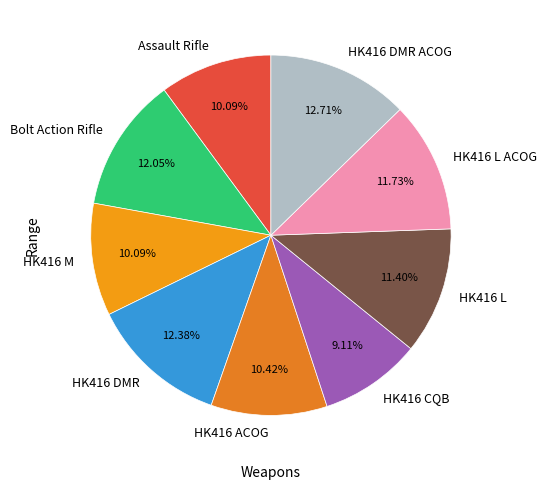

Which slice is the smallest?

HK416 CQB